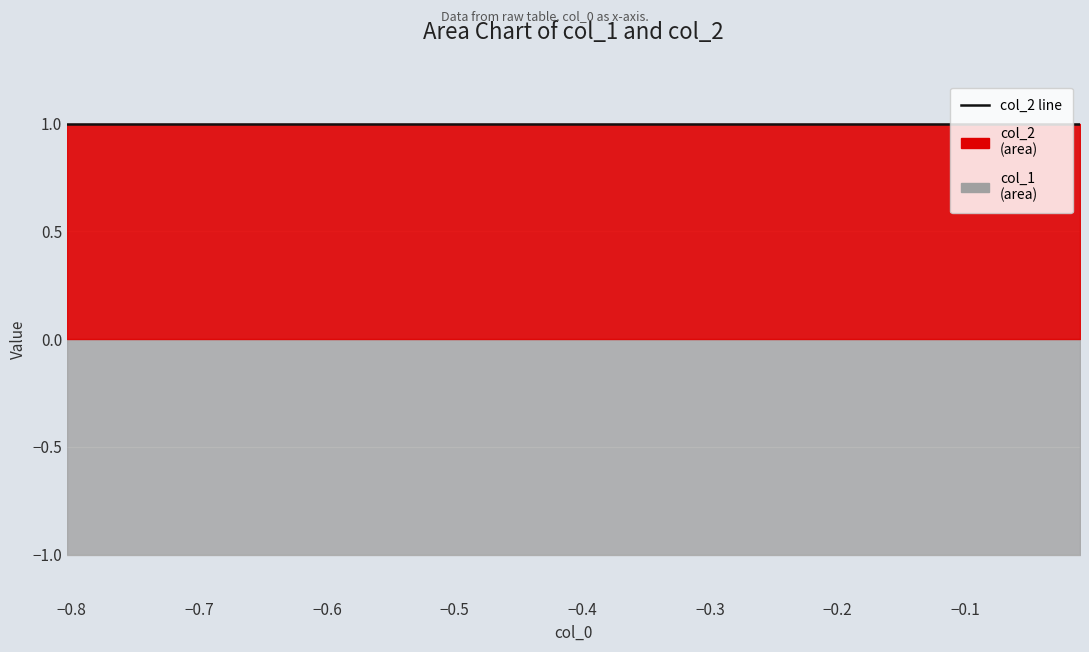

Reading left to right, transcribe all the data shown in this chart.

col_1: -1	-1	-1	-1	-1	-1	-1	-1	-1	-1
col_2: 1	1	1	1	1	1	1	1	1	1